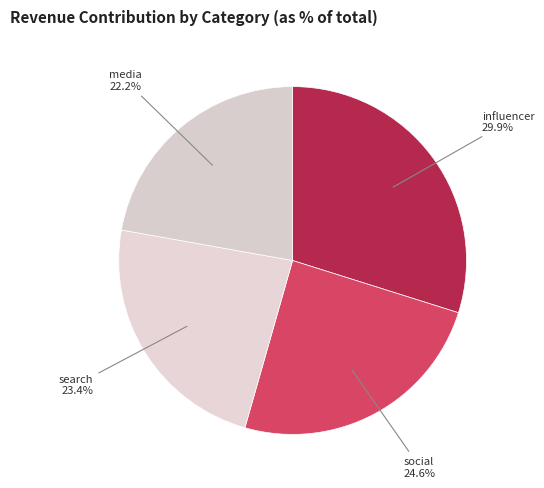

To the nearest percent, what is the average slice percentage?

25%